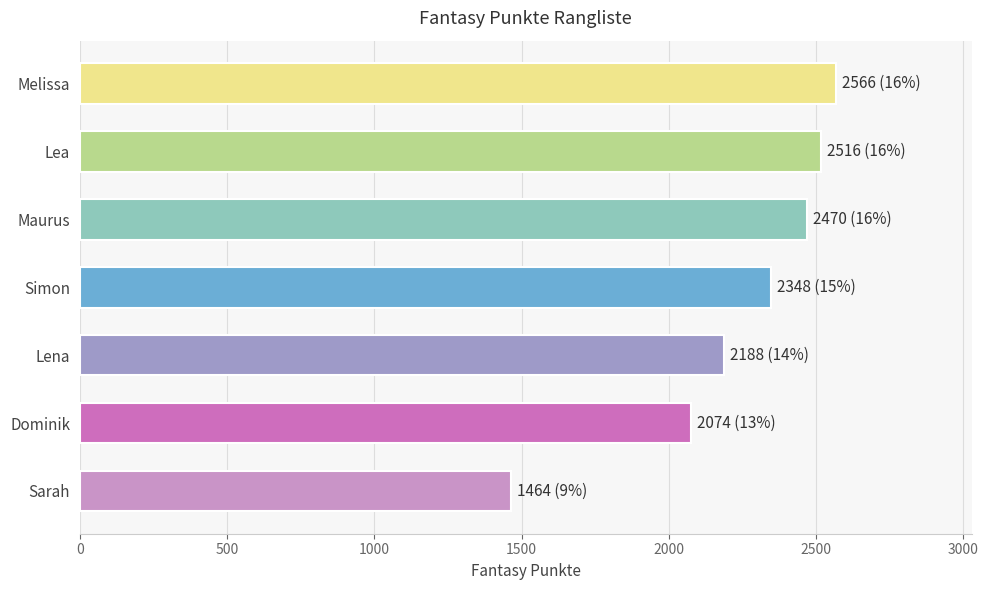

What is the sum of all values?

15626